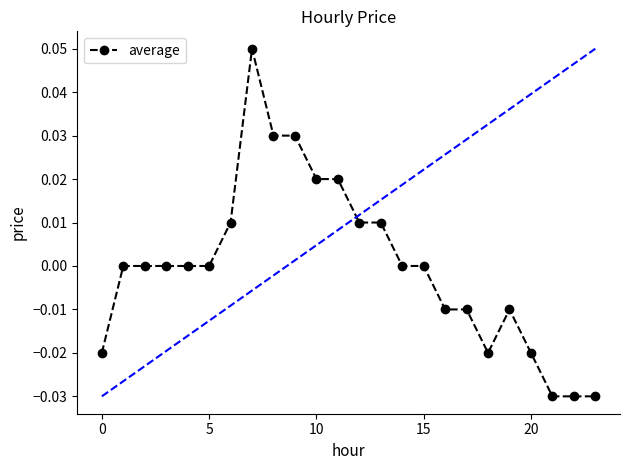

True or false: the data has more than 1 interior local peaks.

True